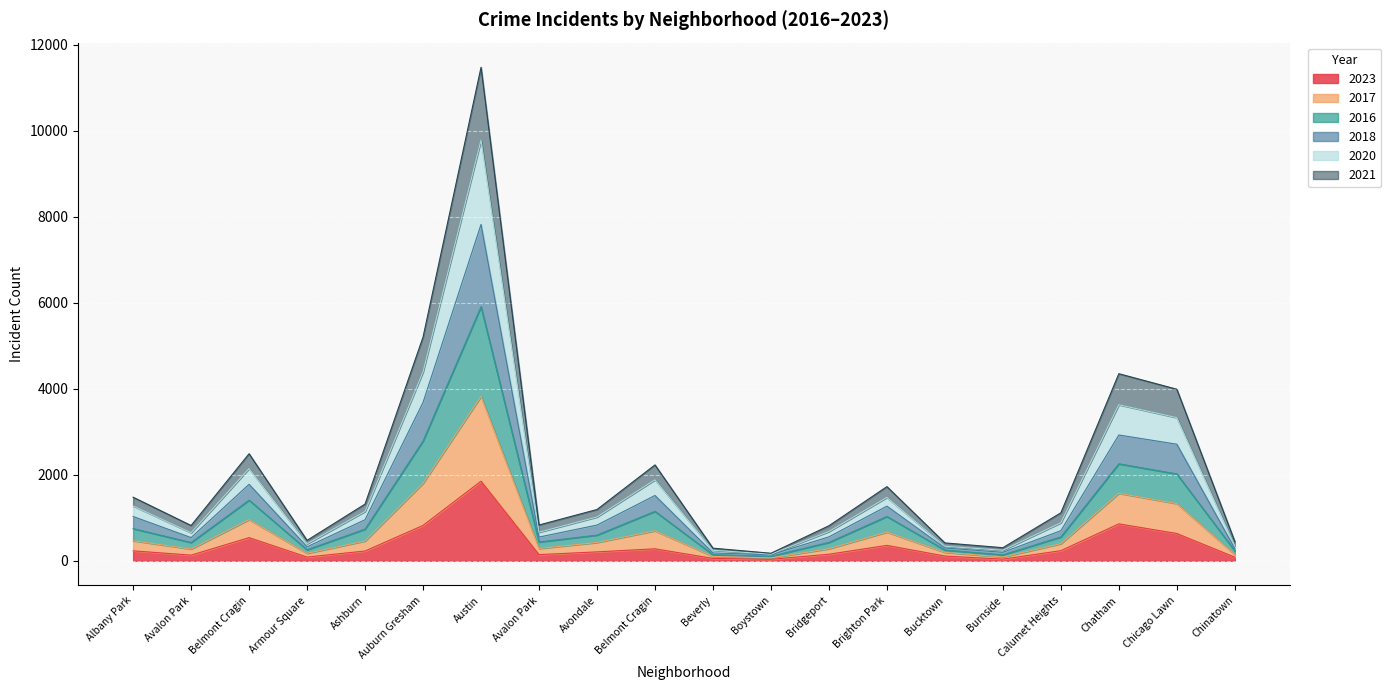

Rank the series by their average value, from lowest to highest.

2023, 2021, 2016, 2017, 2018, 2020